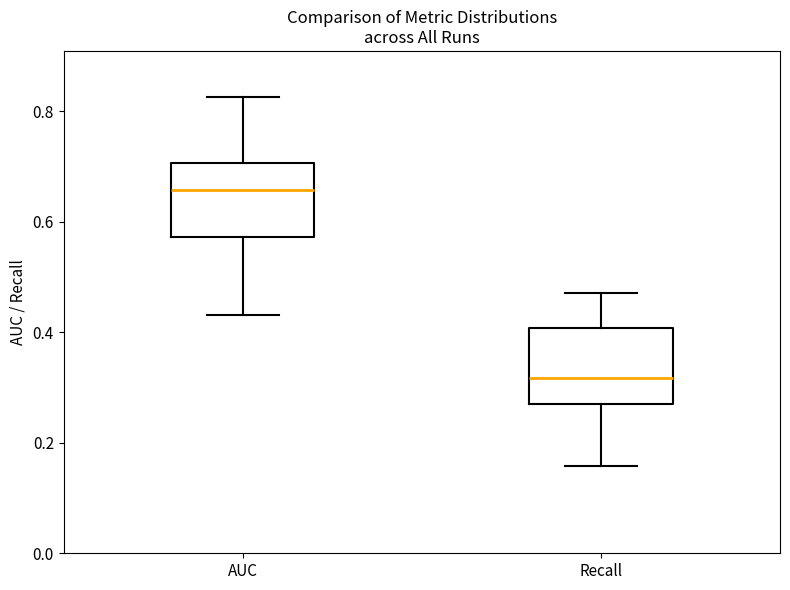

Reading left to right, read every box against the y-axis: the position of its median line, the range the box covers, and the ends of its whiskers. The values are not printed on the chart, so give them approximately, as read against the axis.

AUC: median 0.66, box 0.58 to 0.70, whiskers 0.44 to 0.82
Recall: median 0.32, box 0.26 to 0.40, whiskers 0.16 to 0.48